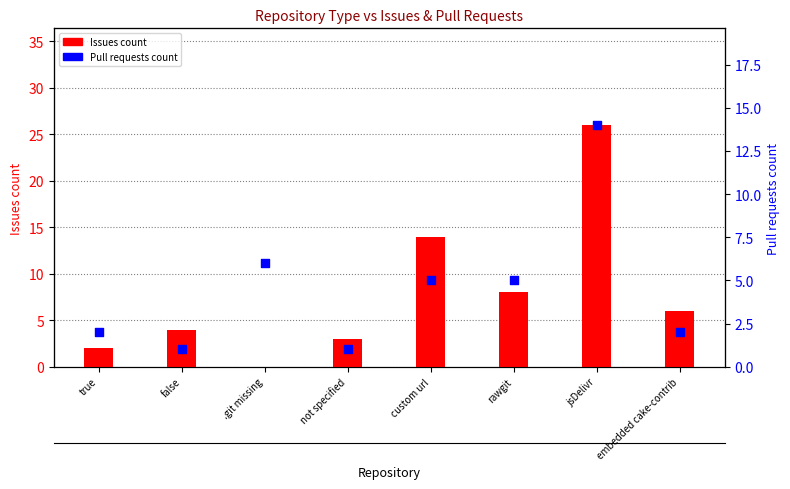

Which series contains the lowest Y value?

Issues count